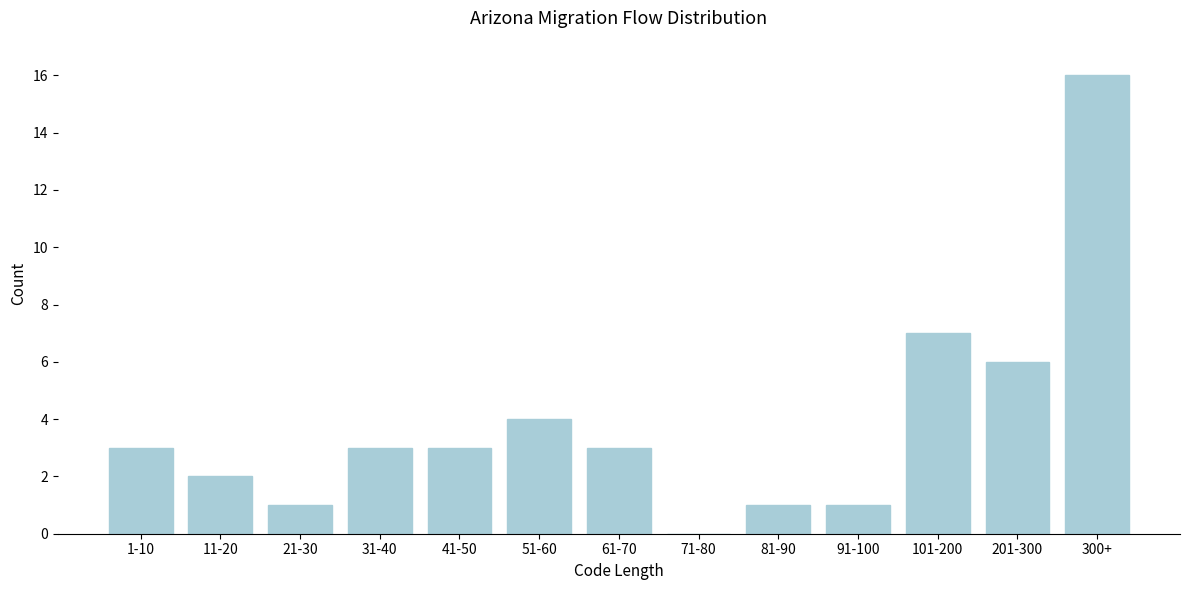

Reading left to right, what are all the values shown in this chart?

1-10=3	11-20=2	21-30=1	31-40=3	41-50=3	51-60=4	61-70=3	71-80=0	81-90=1	91-100=1	101-200=7	201-300=6	300+=16